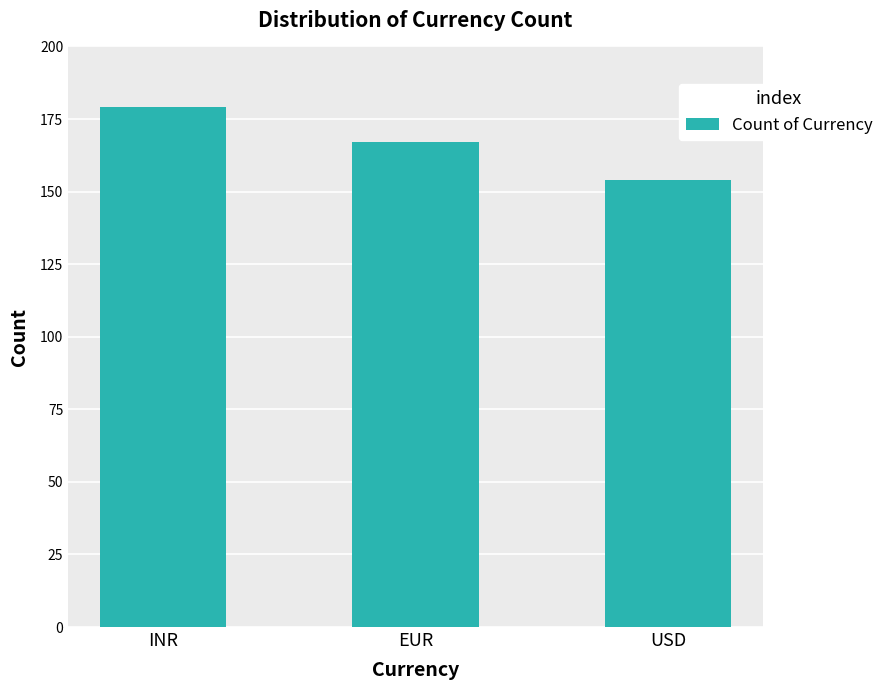

Is it true that the value at USD is 154?

True